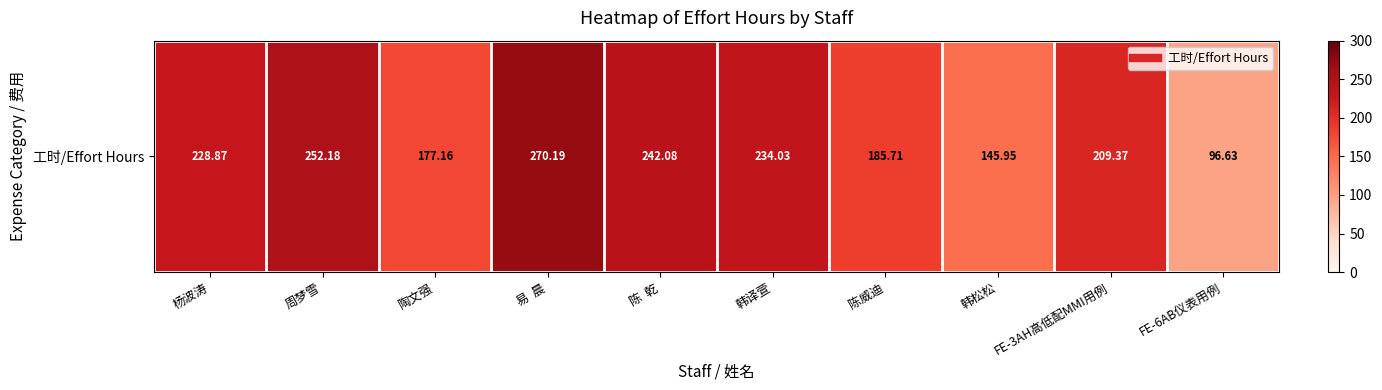

The value at 陈威迪 is 185.7. True or false?

True